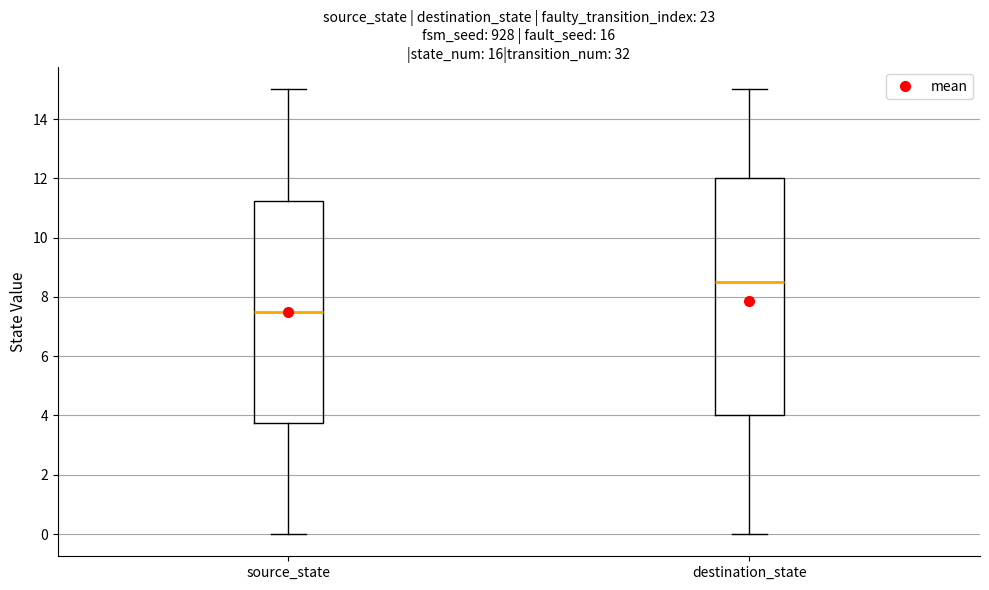

Reading left to right, read every box against the y-axis: the position of its median line, the range the box covers, and the ends of its whiskers. The values are not printed on the chart, so give them approximately, as read against the axis.

source_state: median 7.6, box 3.8 to 11.2, whiskers 0.0 to 15.0
destination_state: median 8.6, box 4.0 to 12.0, whiskers 0.0 to 15.0